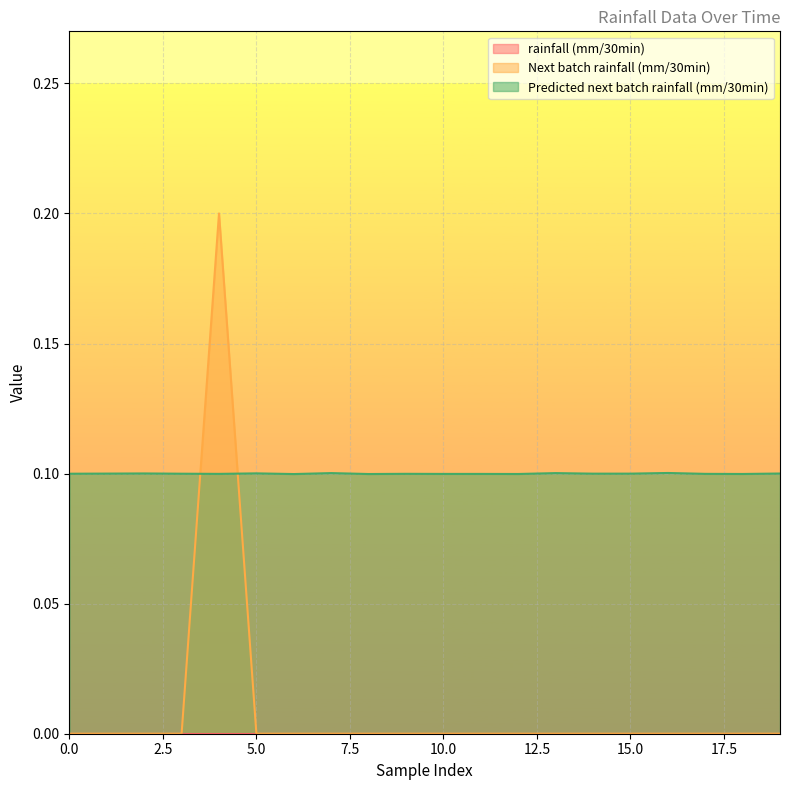

List the series in order of their peak value, highest first.

Next batch rainfall (mm/30min), Predicted next batch rainfall (mm/30min)